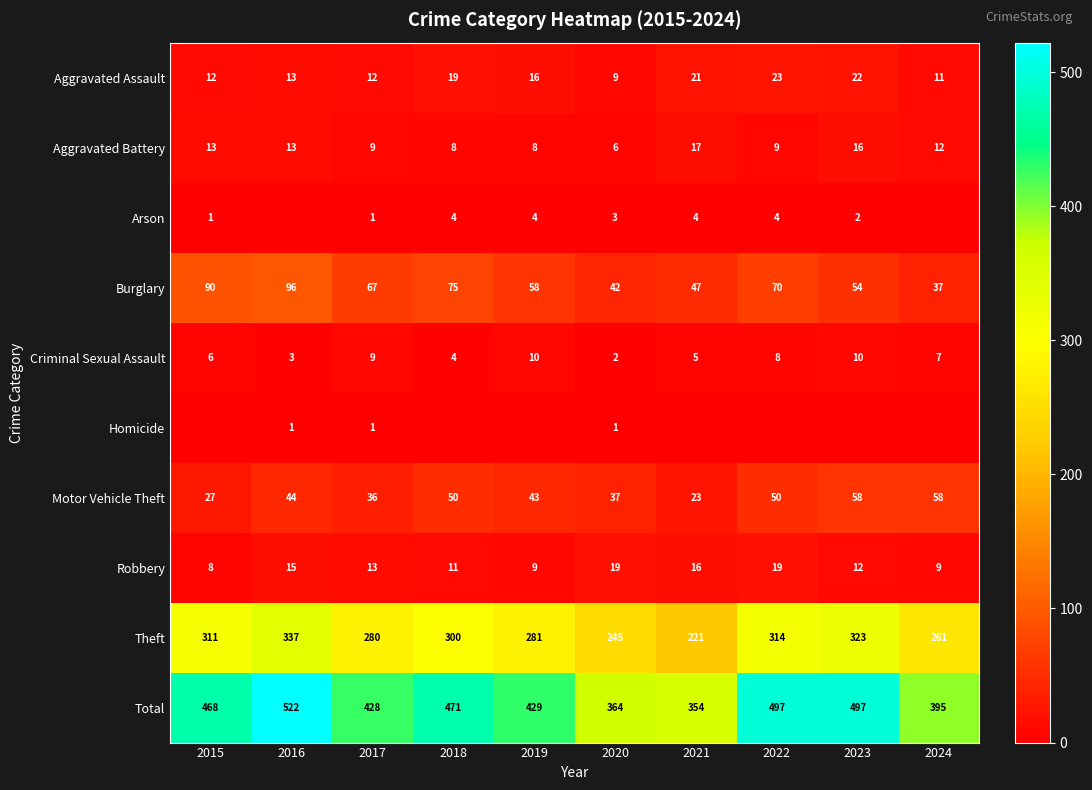

What is the difference between the highest and lowest values at 2024?

395